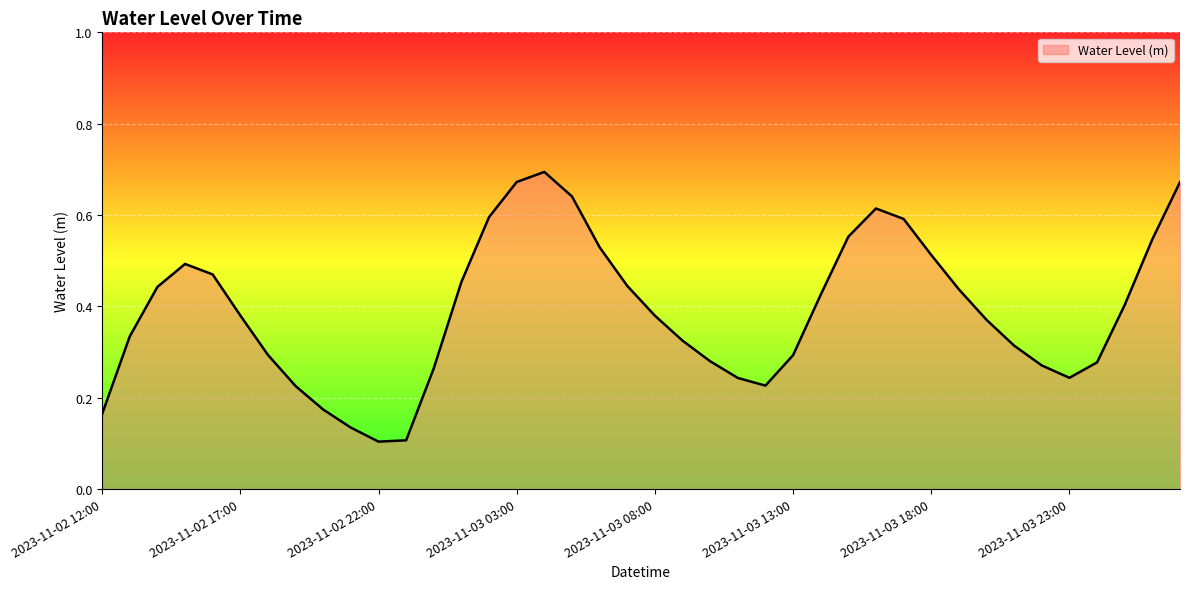

Reading left to right, extract all data points from this chart.

2023-11-02 12:00=0.2	2023-11-02 13:00=0.3	2023-11-02 14:00=0.4	2023-11-02 15:00=0.5	2023-11-02 16:00=0.5	2023-11-02 17:00=0.4	2023-11-02 18:00=0.3	2023-11-02 19:00=0.2	2023-11-02 20:00=0.2	2023-11-02 21:00=0.1	2023-11-02 22:00=0.1	2023-11-02 23:00=0.1	2023-11-03 00:00=0.3	2023-11-03 01:00=0.5	2023-11-03 02:00=0.6	2023-11-03 03:00=0.7	2023-11-03 04:00=0.7	2023-11-03 05:00=0.6	2023-11-03 06:00=0.5	2023-11-03 07:00=0.4	2023-11-03 08:00=0.4	2023-11-03 09:00=0.3	2023-11-03 10:00=0.3	2023-11-03 11:00=0.2	2023-11-03 12:00=0.2	2023-11-03 13:00=0.3	2023-11-03 14:00=0.4	2023-11-03 15:00=0.6	2023-11-03 16:00=0.6	2023-11-03 17:00=0.6	2023-11-03 18:00=0.5	2023-11-03 19:00=0.4	2023-11-03 20:00=0.4	2023-11-03 21:00=0.3	2023-11-03 22:00=0.3	2023-11-03 23:00=0.2	2023-11-04 00:00=0.3	2023-11-04 01:00=0.4	2023-11-04 02:00=0.5	2023-11-04 03:00=0.7